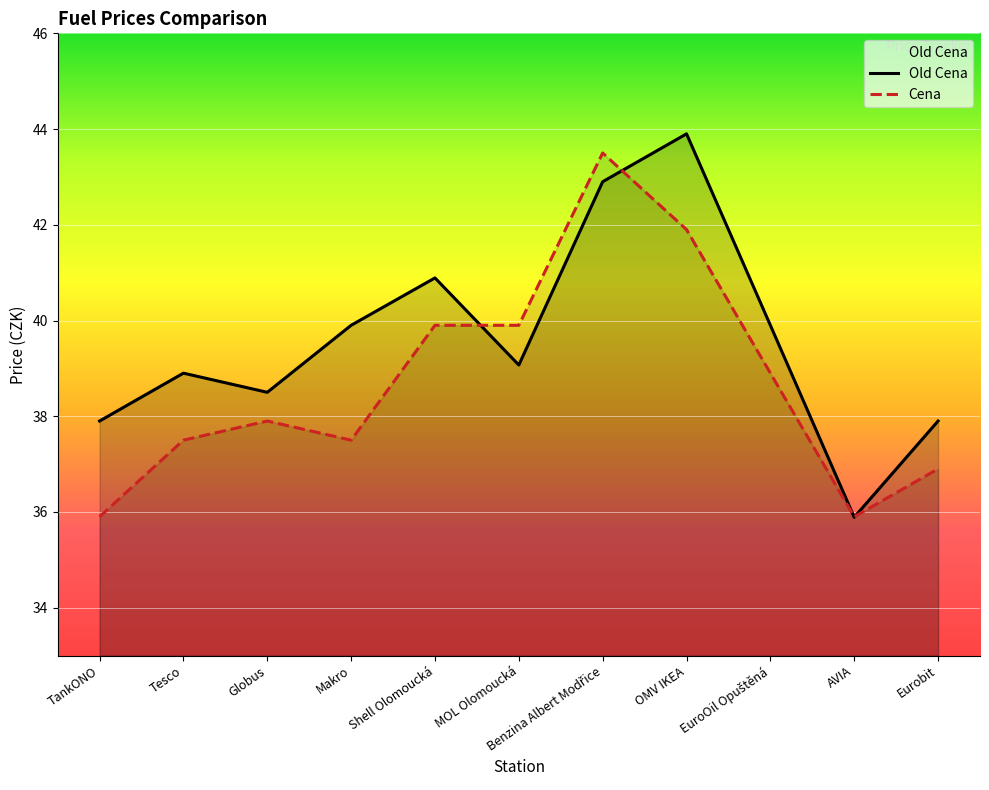

What is the average value of the Old Cena series?

39.6